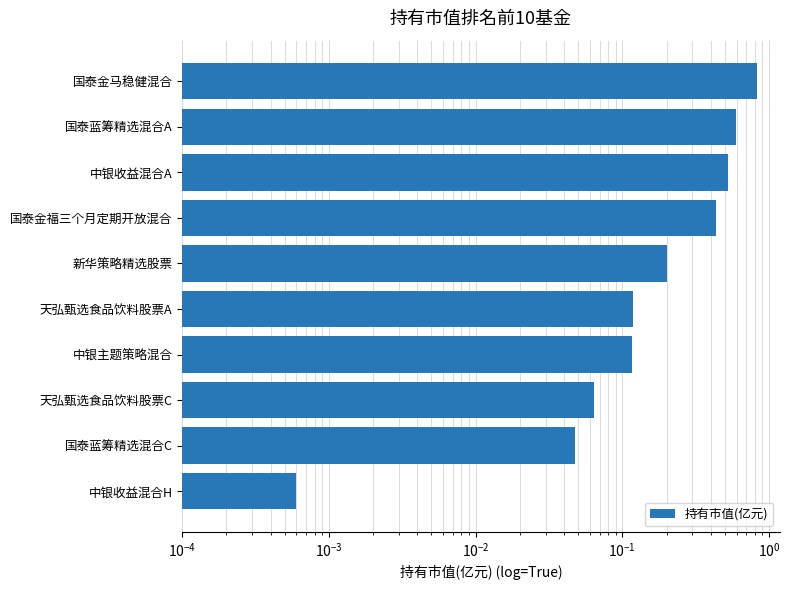

Reading left to right, list all the values displayed in this chart.

0.8	0.6	0.5	0.4	0.2	0.1	0.1	0.1	0.0	0.0